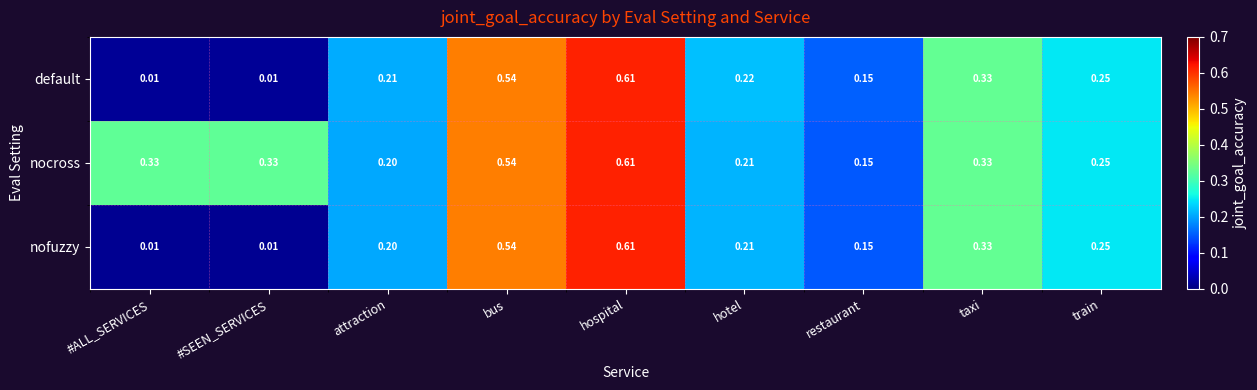

At which label is nocross closest to 0?

restaurant